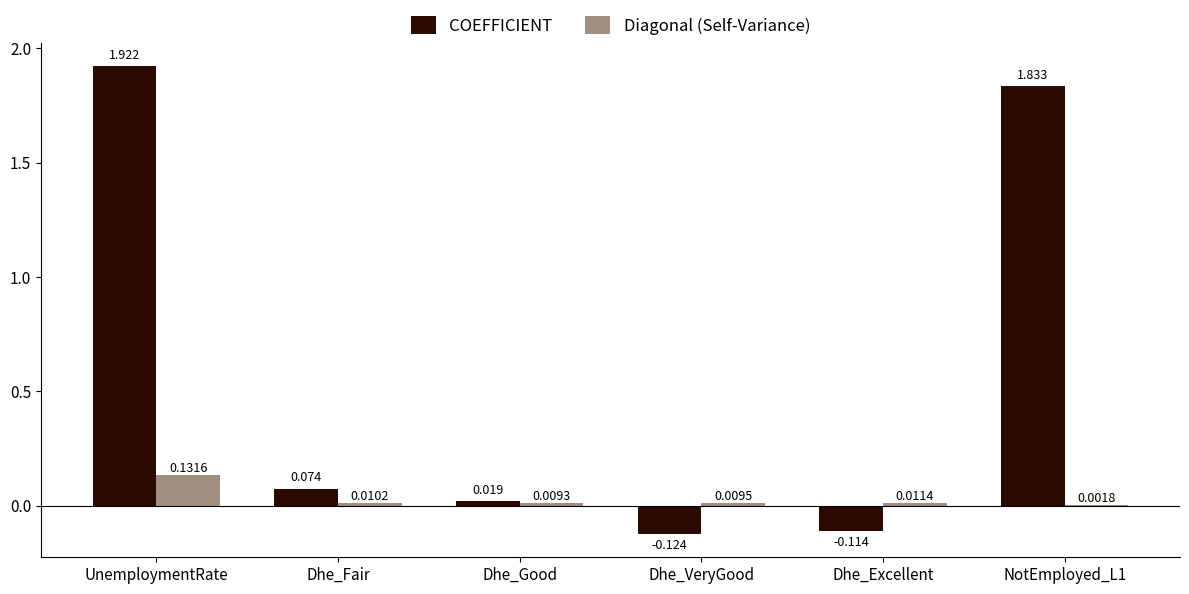

Between Dhe_Fair and Dhe_VeryGood, which series saw the biggest shift?

COEFFICIENT